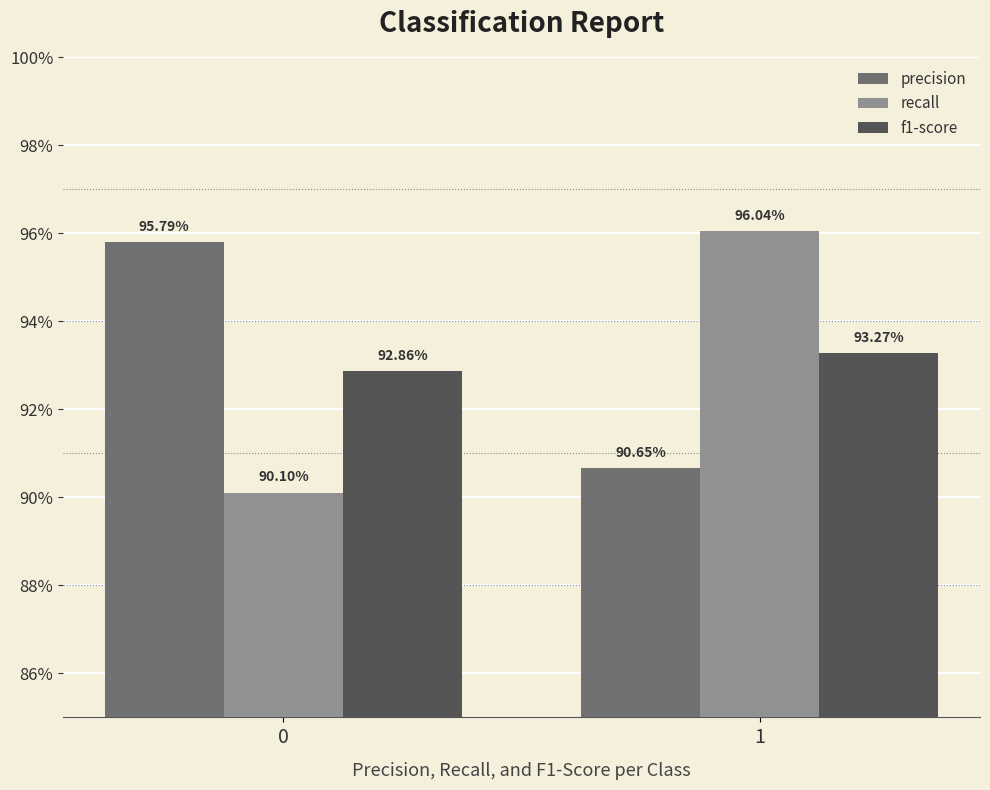

Does the chart contain any negative values?

No